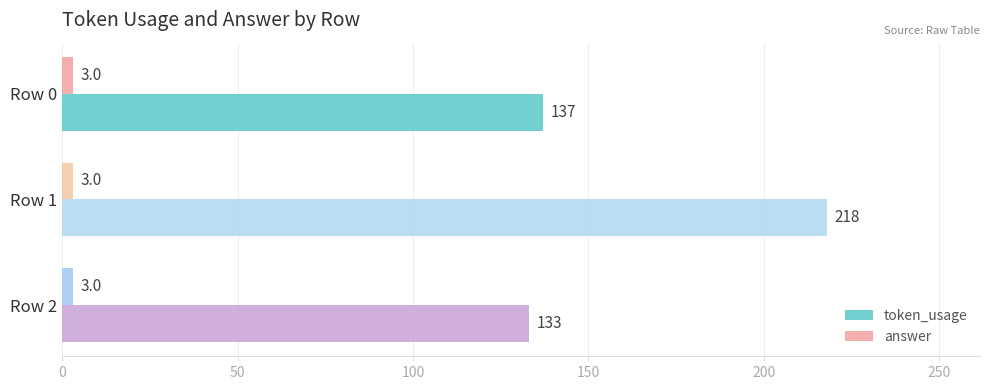

How many values in the token_usage series are below 137?

1